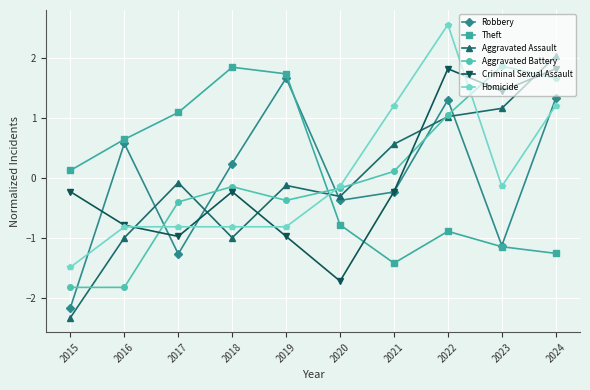

Where is the first local maximum for Robbery?

2016